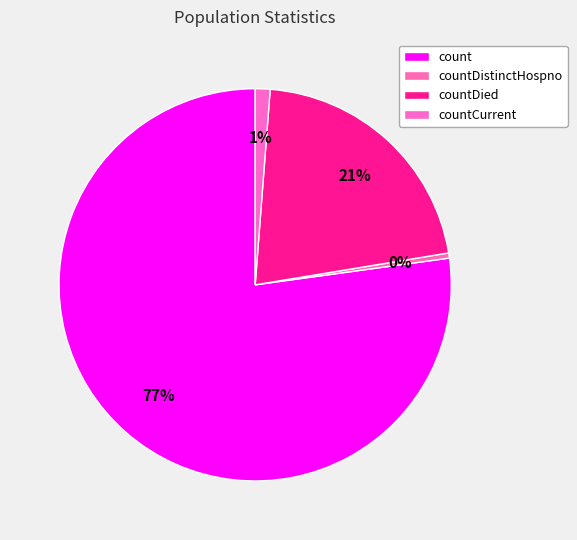

How many slices are in this pie chart?

4